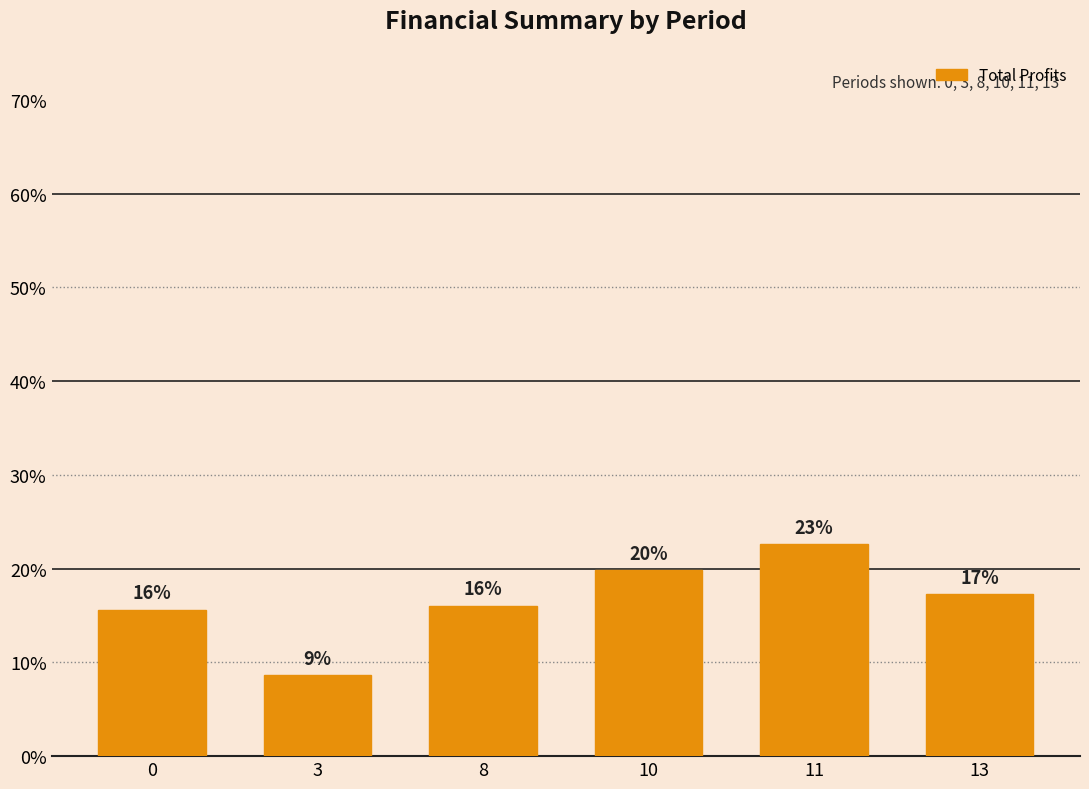

Which label corresponds to the largest value in the chart?

11